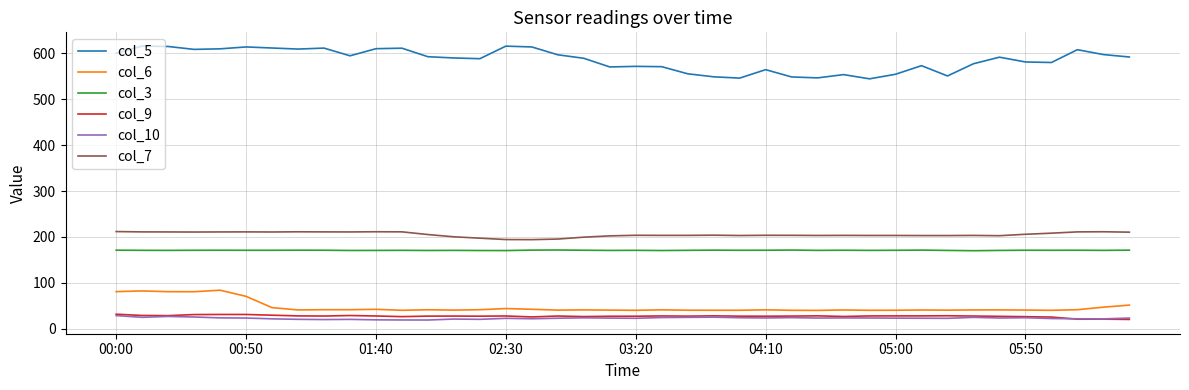

True or false: col_3 and col_9 intersect in this chart.

False